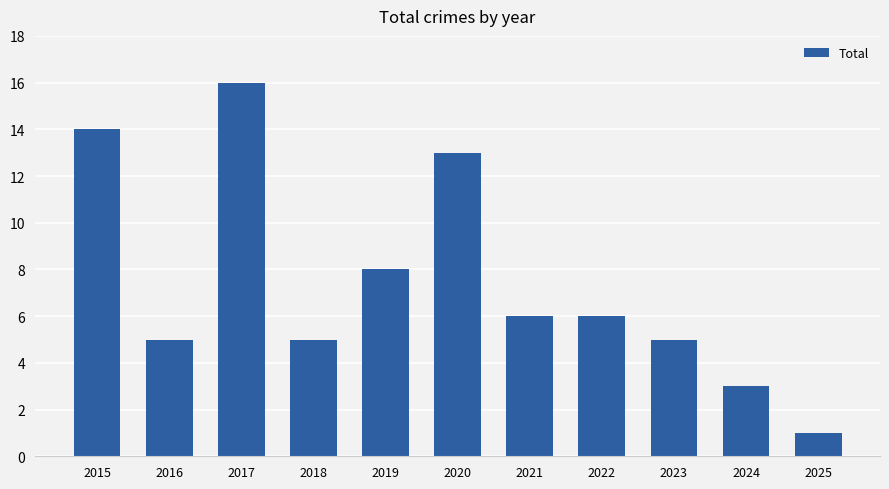

What is the difference between the values at 2024 and 2020?

10